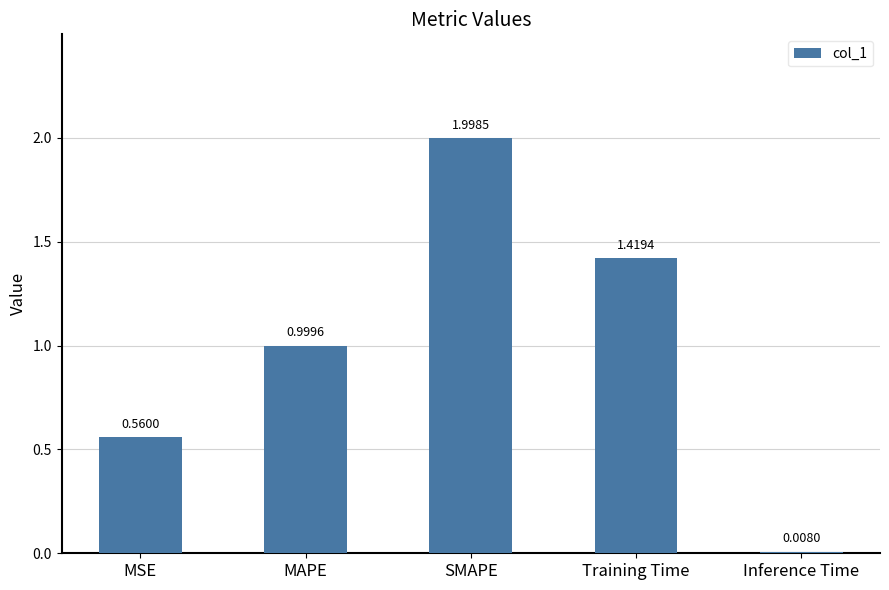

Where is the data nearest to the value 1?

MAPE